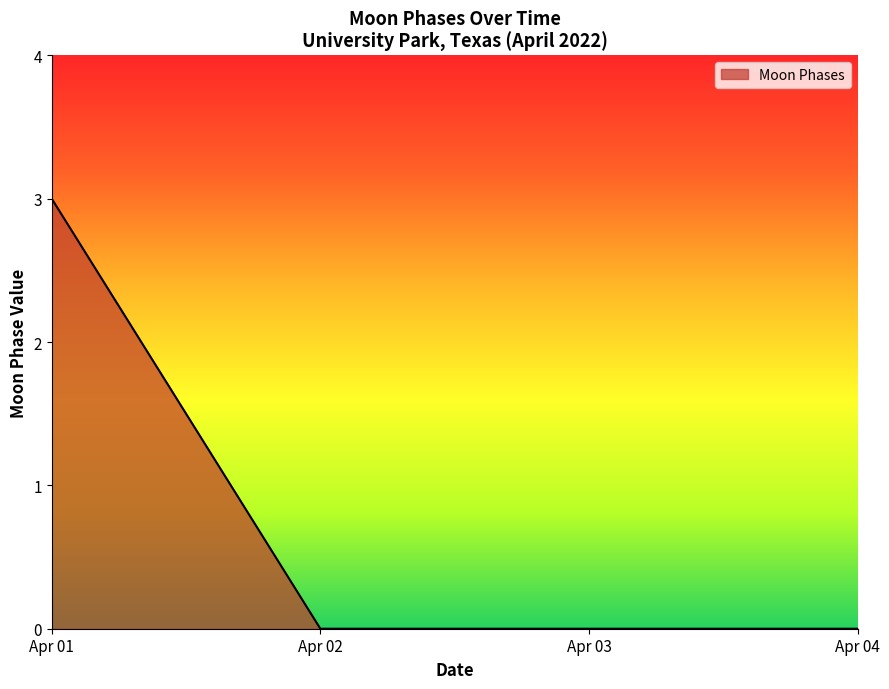

How many distinct data groups are displayed?

1